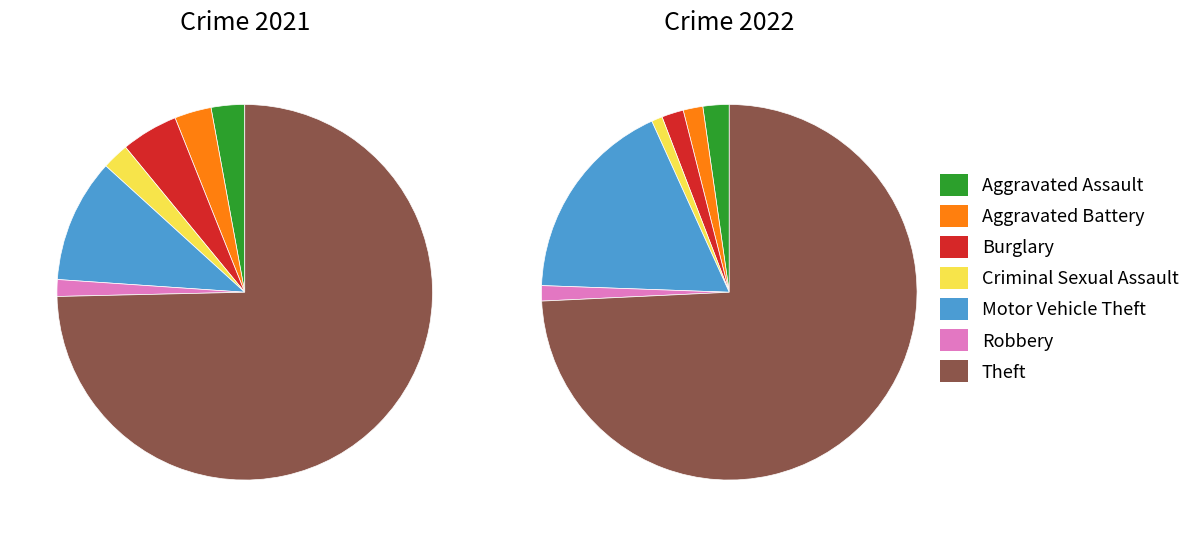

Count the number of slices in the pie.

7